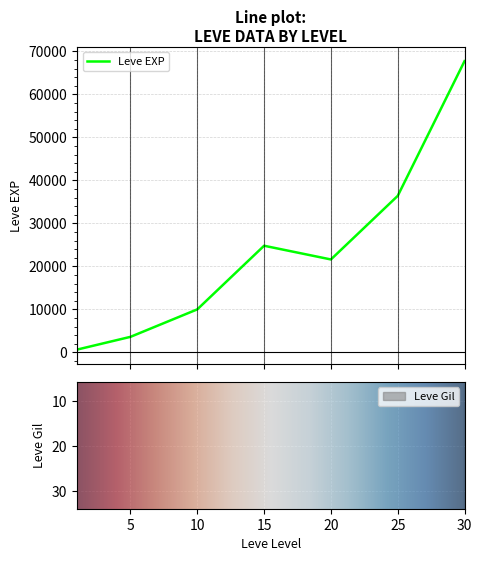

What is the average value of the Leve Gil series?

286